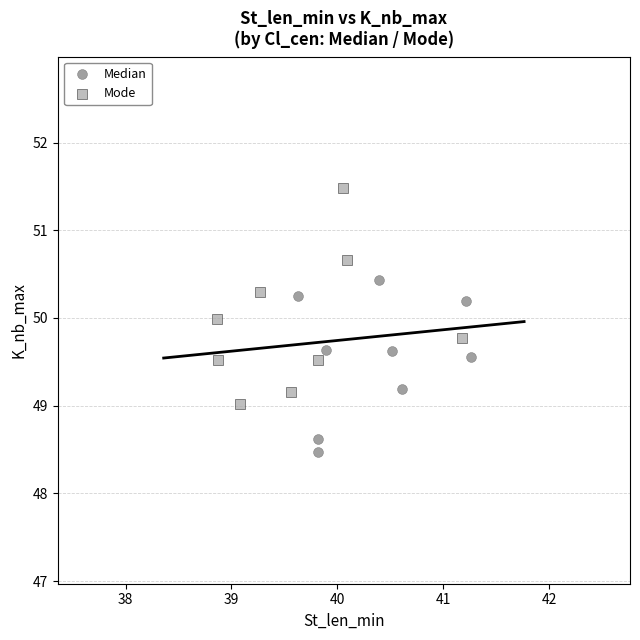

Which series reaches the maximum Y coordinate?

Mode